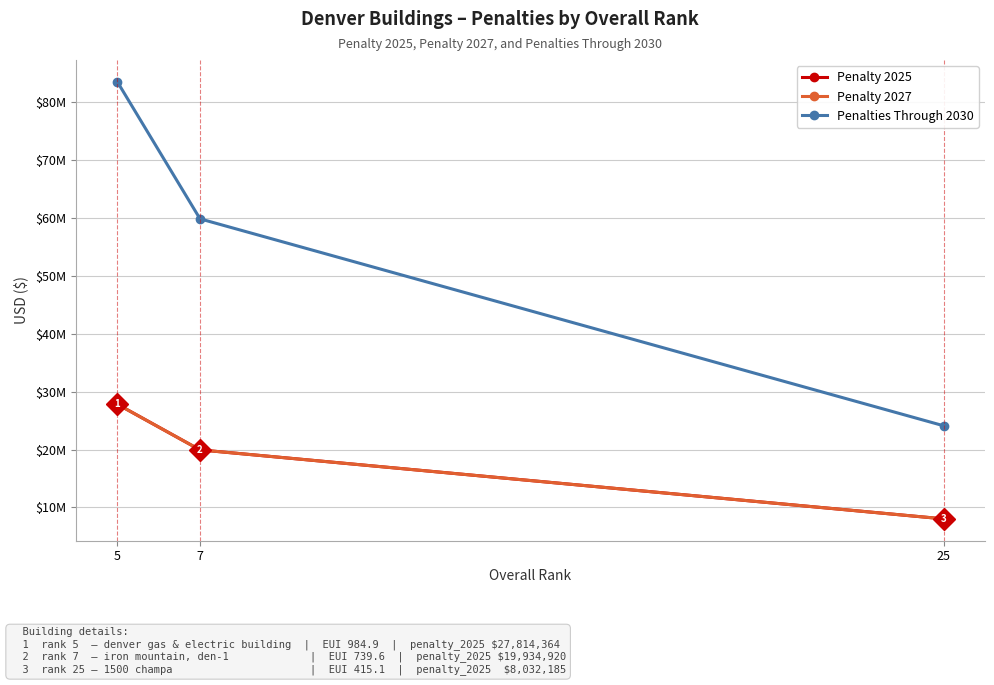

Reading left to right, transcribe all the data shown in this chart.

Penalty 2025: 5=27814364	7=19934920	25=8032185
Penalty 2027: 5=27814364	7=19934920	25=8032185
Penalties Through 2030: 5=83443092	7=59804759	25=24096555